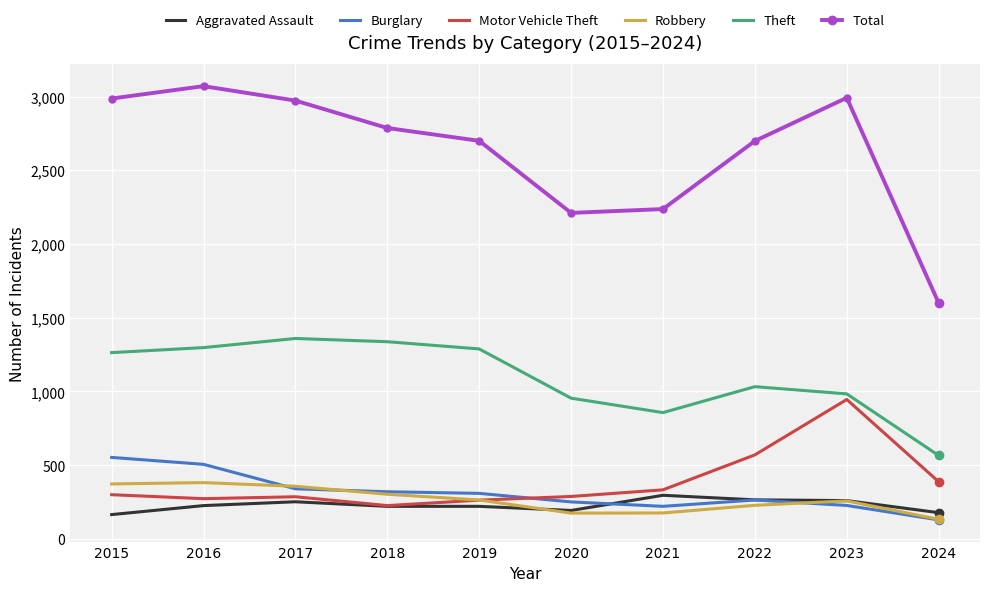

True or false: Aggravated Assault and Total cross at least once.

False